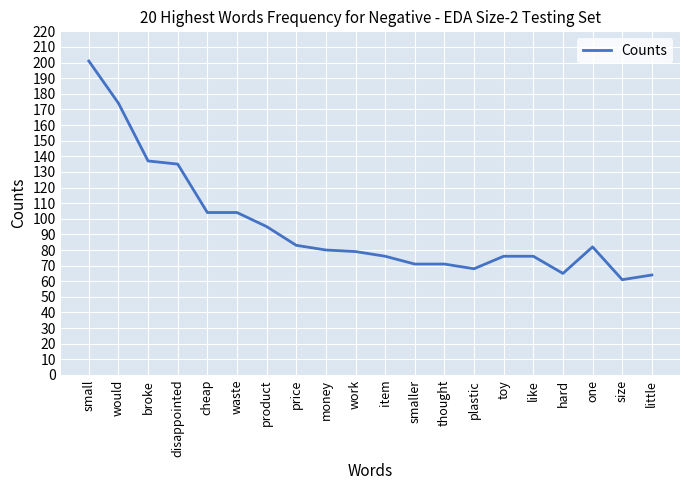

True or false: the data shows 61 at size.

True